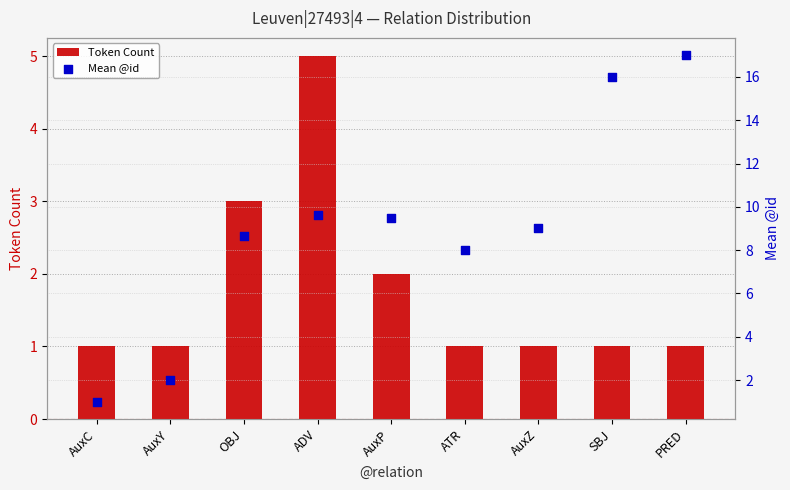

At which category is the sum across all series the highest?

PRED